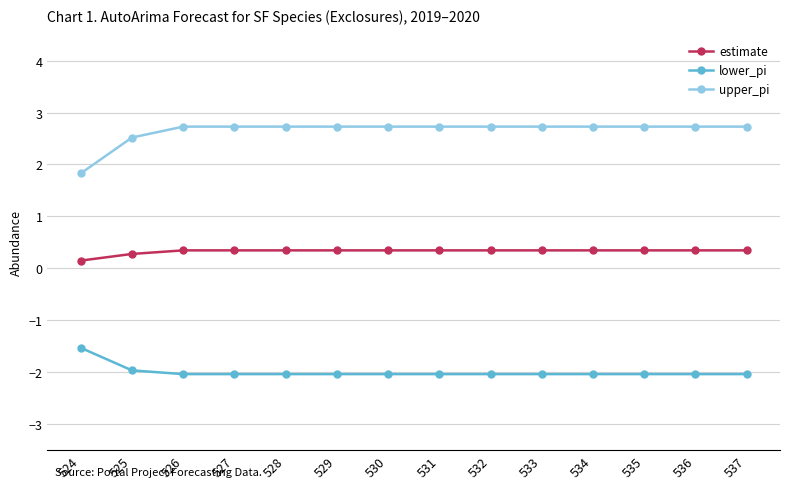

Rank the series by their maximum value, from lowest to highest.

lower_pi, estimate, upper_pi